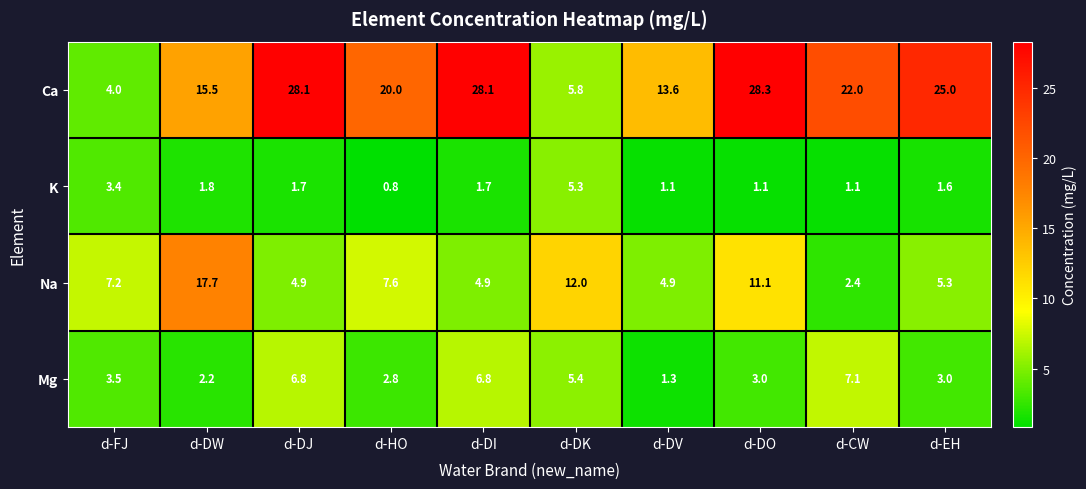

At which category is the sum across all series the highest?

d-DO